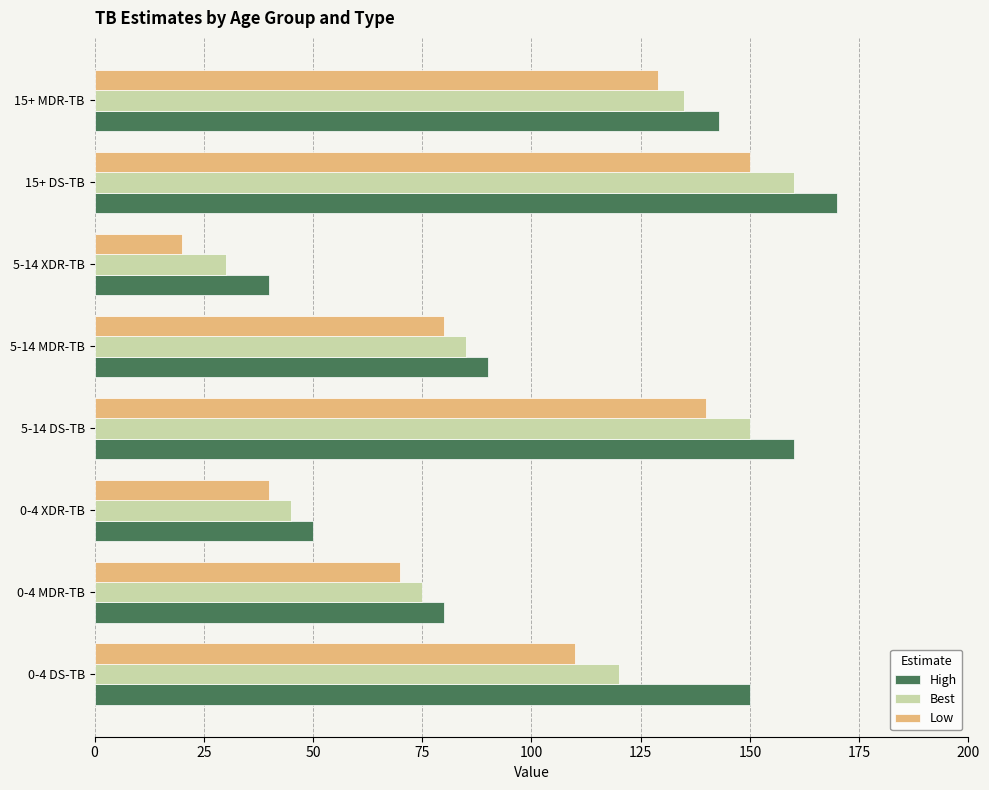

What is the sum of the High values at 0-4 MDR-TB and 15+ DS-TB?

250